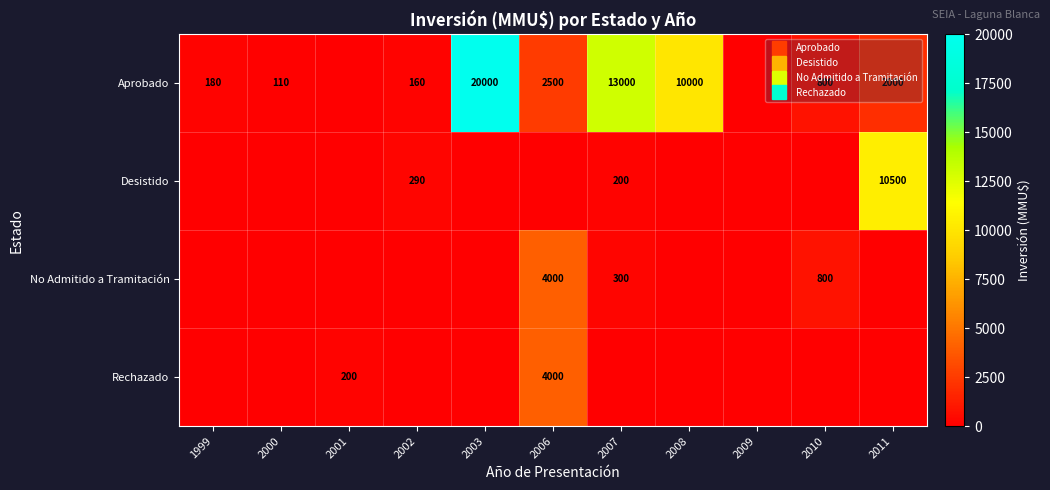

What is the difference between the Aprobado values at 2007 and 2000?

12890